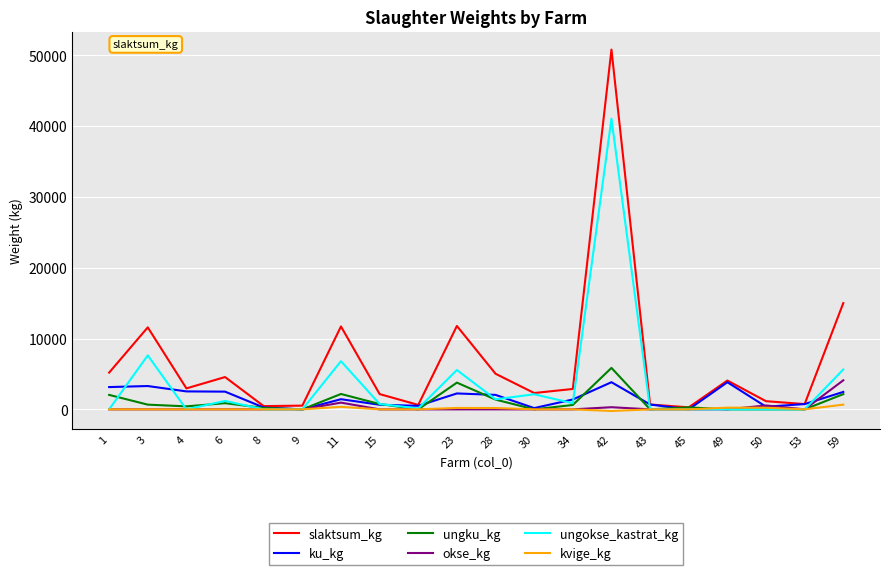

What is the greatest value displayed?

50793.8